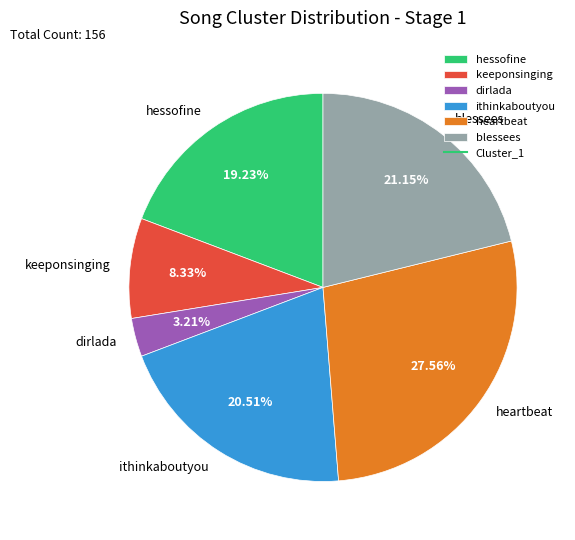

What percentage is the ithinkaboutyou slice, to the nearest percent?

21%